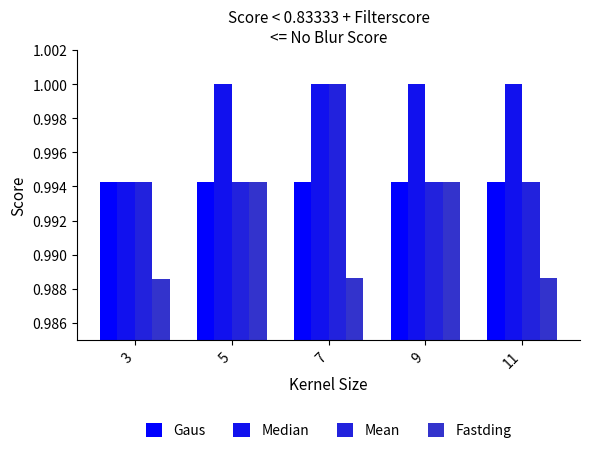

How many bars are there in total?

20